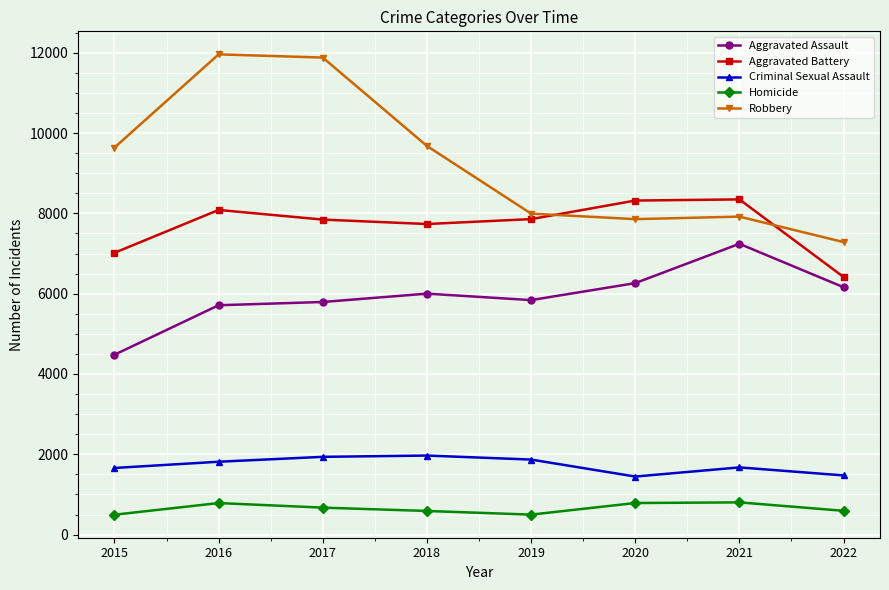

True or false: Aggravated Assault and Aggravated Battery cross at least once.

False